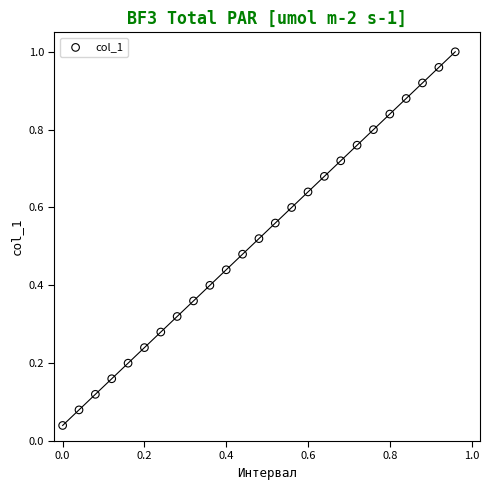

How many points are shown in the scatter plot?

25